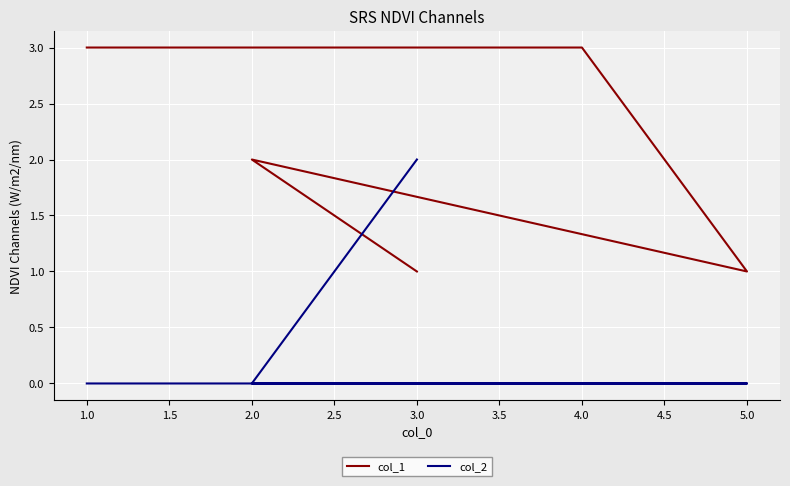

True or false: col_1 has a value of 0 at 5.0.

False